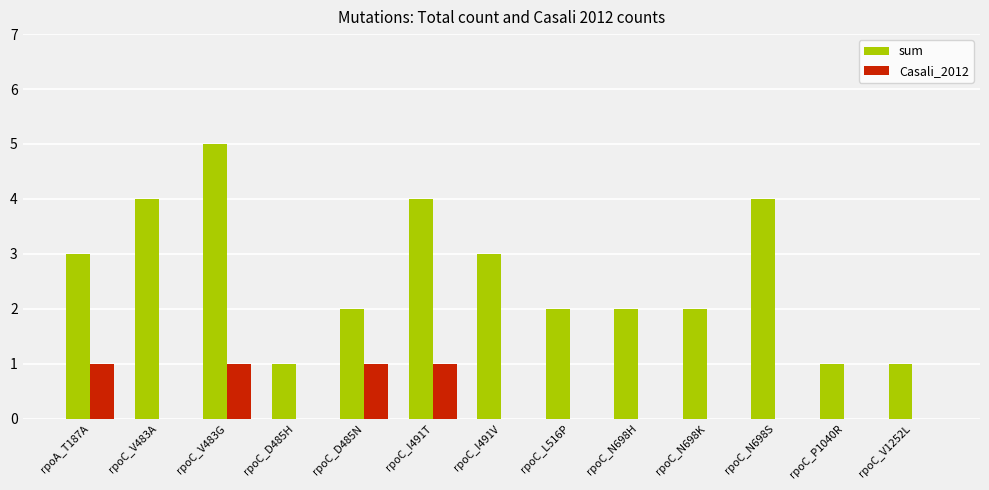

Where does the sum series first go above 2?

rpoA_T187A